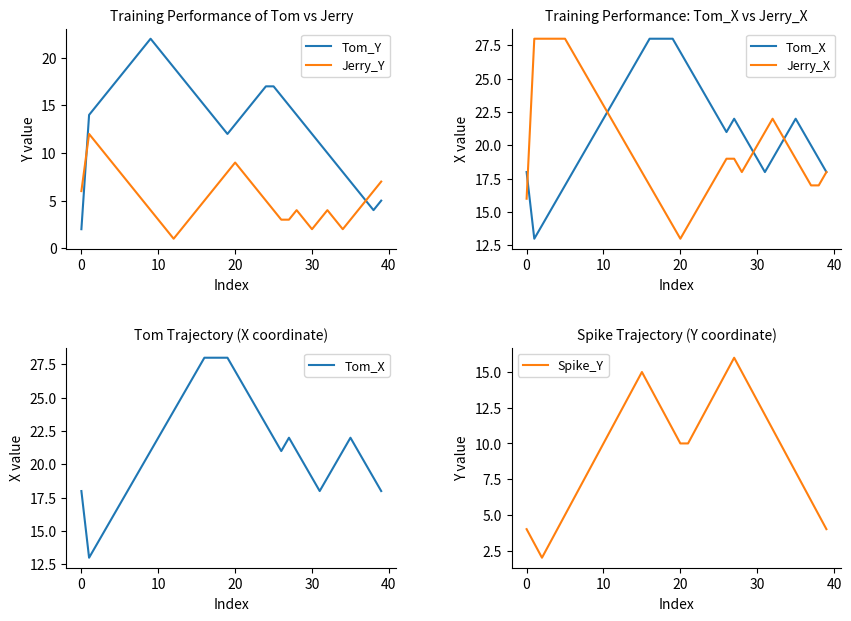

Which series has the widest spread of values?

Tom_Y